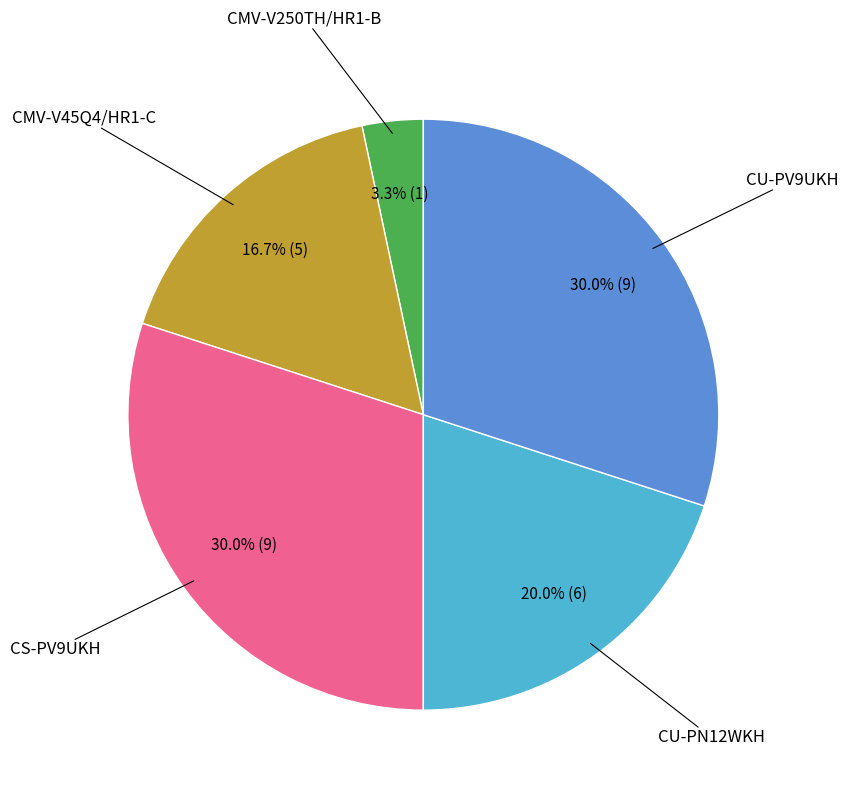

How many segments does this pie chart have?

5